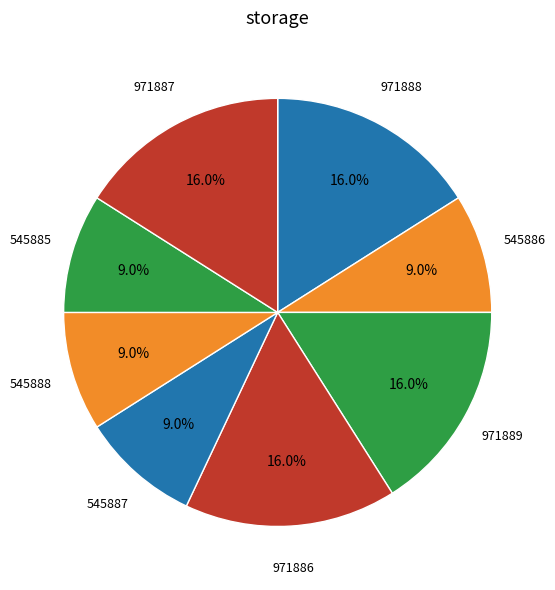

Count the number of slices in the pie.

8